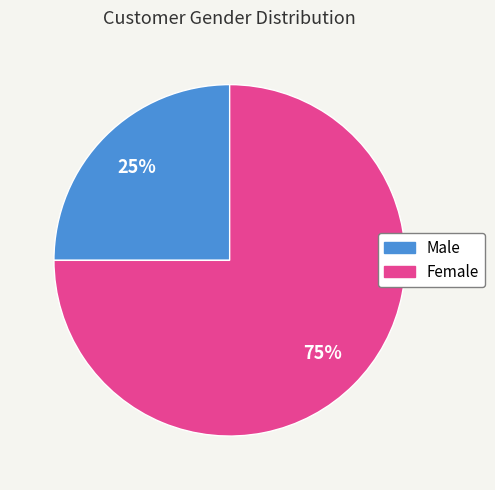

What is the smallest slice in the pie chart?

Male